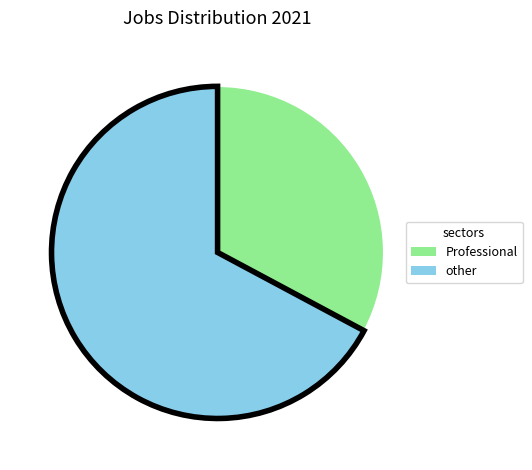

Does any single category account for the majority?

Yes